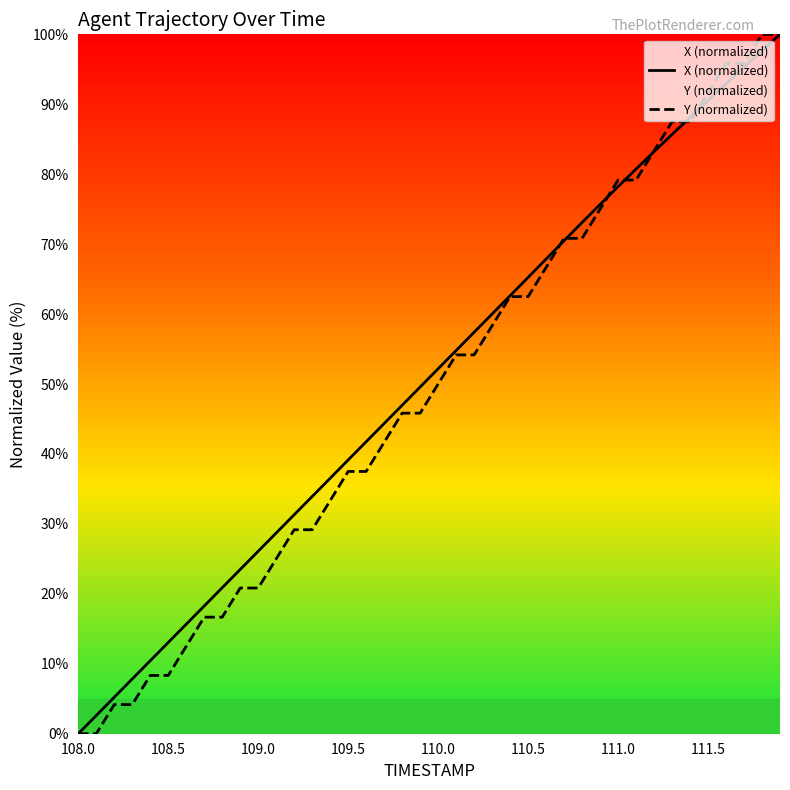

Reading left to right, transcribe all the data shown in this chart.

X (normalized): 0.0	2.6	5.2	7.8	10.4	13.0	15.7	18.3	20.9	23.5	26.1	28.7	31.3	33.9	36.5	39.1	41.8	44.4	47.0	49.6	52.2	54.8	57.4	60.0	62.6	65.2	67.9	70.5	73.1	75.7	78.2	80.7	83.2	85.7	88.1	90.5	92.9	95.3	97.7	100.0
Y (normalized): 0.0	0.0	4.2	4.2	8.3	8.3	12.5	16.7	16.7	20.8	20.8	25.0	29.2	29.2	33.3	37.5	37.5	41.7	45.8	45.8	50.0	54.2	54.2	58.3	62.5	62.5	66.7	70.8	70.8	75.0	79.2	79.2	83.3	87.5	87.5	91.7	95.8	95.8	100.0	100.0